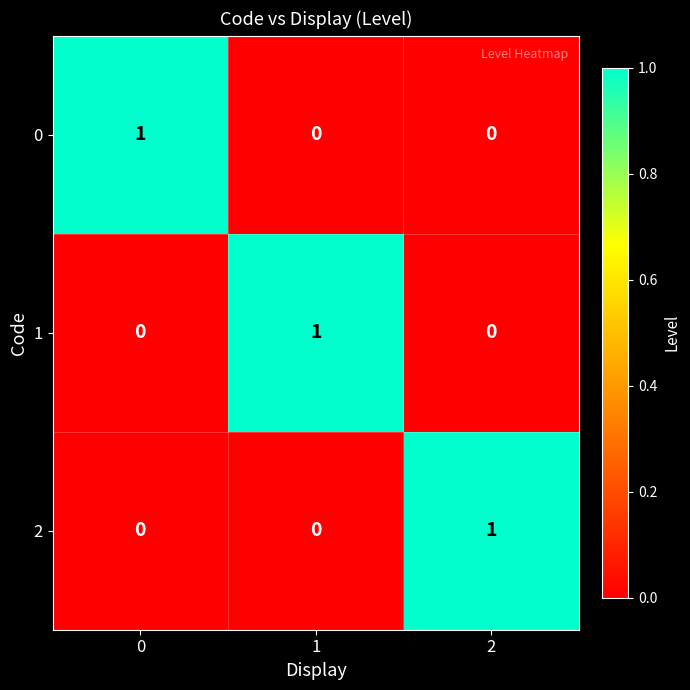

Is the value of 0 at 1 greater than the value of 1 at 1?

No